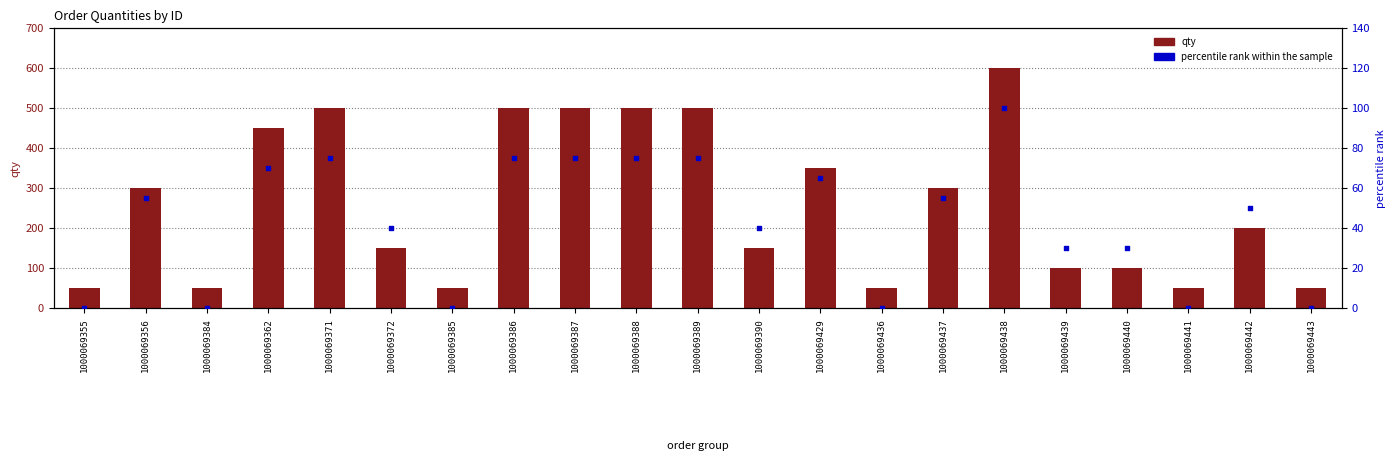

Which series has the largest Y range (max minus min)?

qty